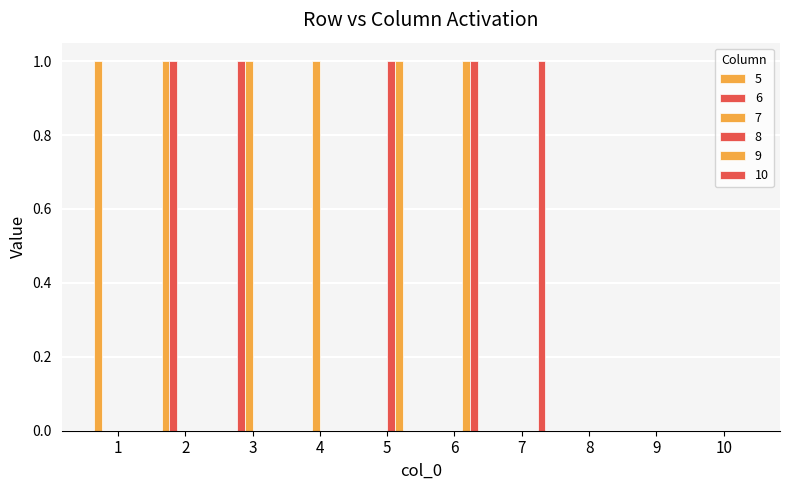

Count the number of categories in the chart.

10